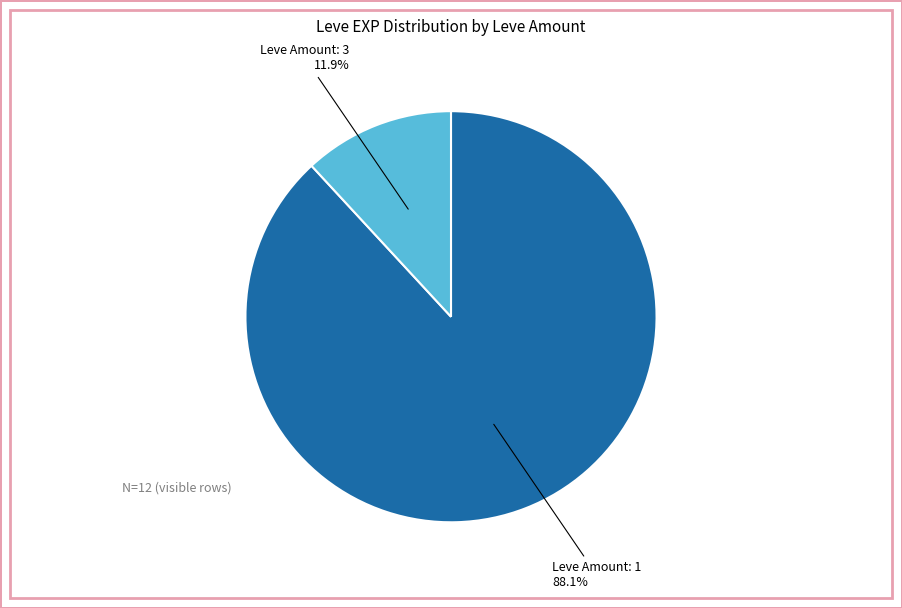

How many slices are in this pie chart?

2